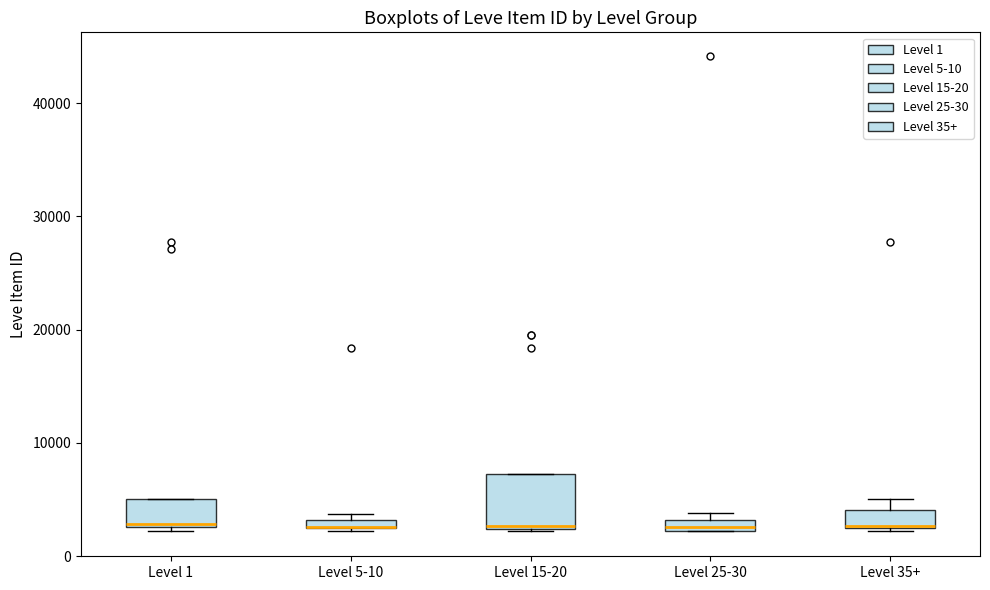

Where is the lower edge of the box for Level 25-30 on the y-axis? The values are not printed on the chart, so give them approximately, as read against the axis.

2000